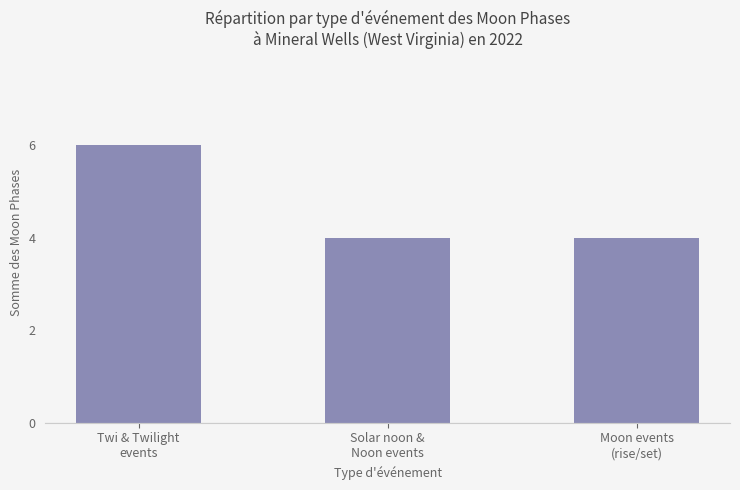

Read the value at Solar noon &
Noon events.

4